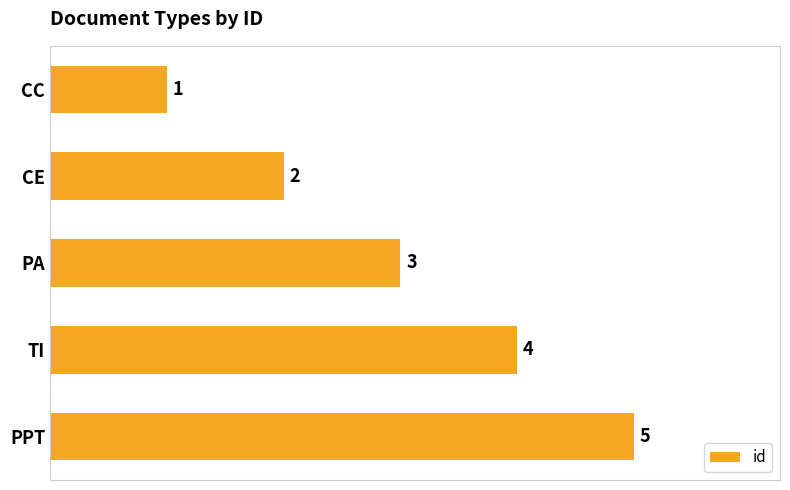

What is the sum of all values?

15